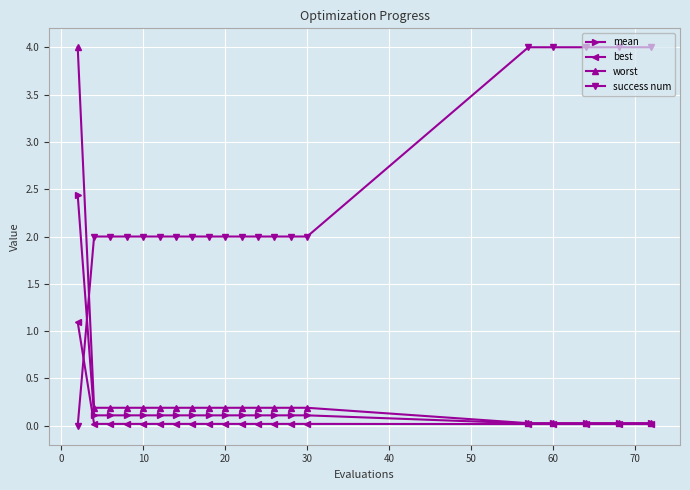

After their last crossing, which series has the higher values: success num or best?

success num